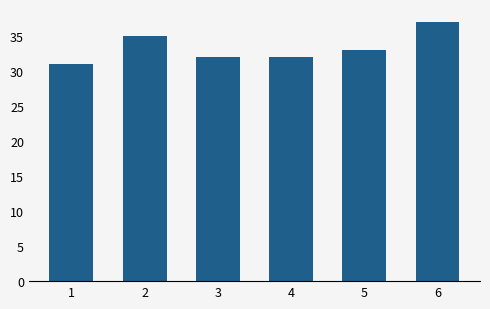

What is the change in value from 1 to 3?

+1